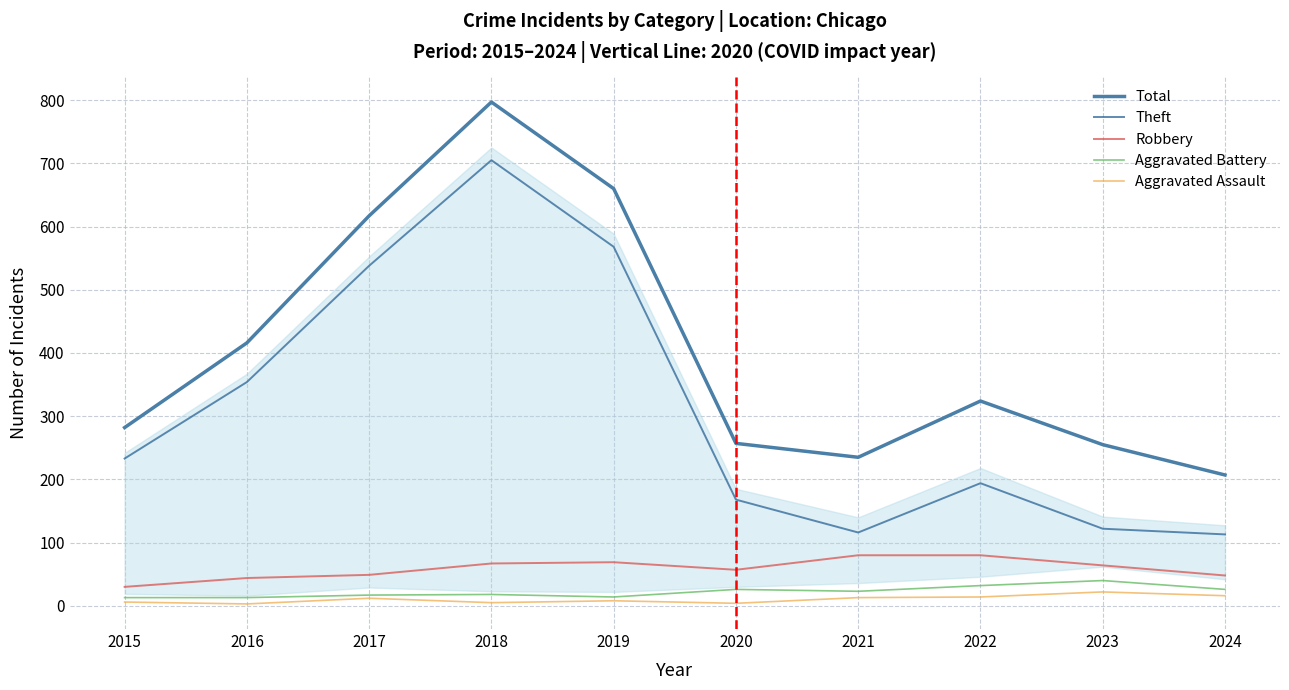

What is the greatest value displayed?

797